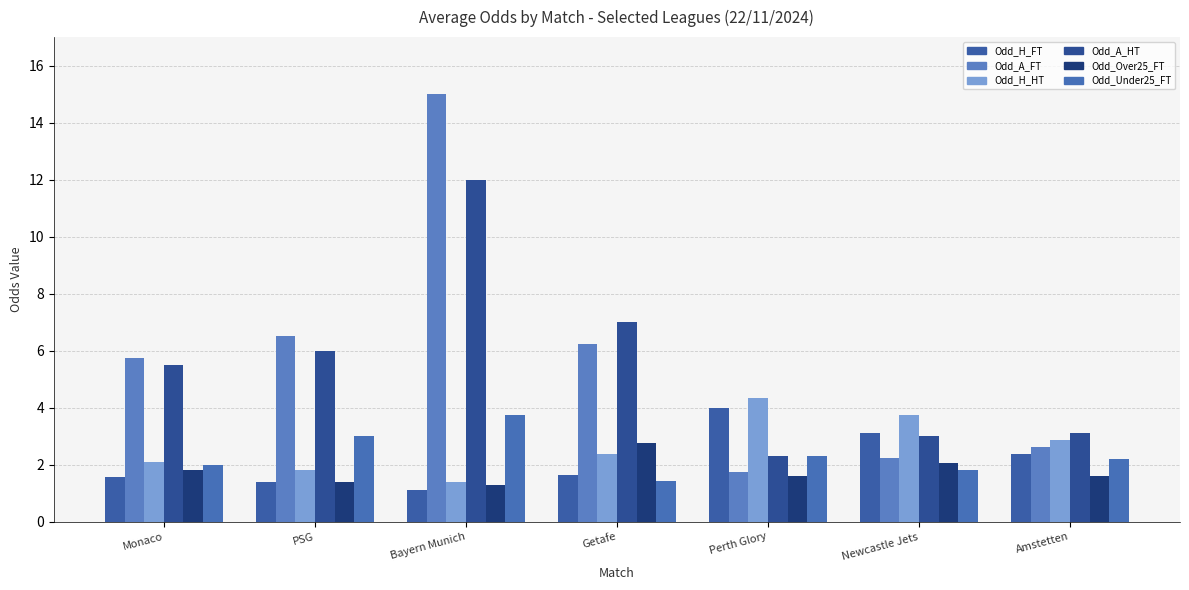

Does the chart contain stacked bars?

No